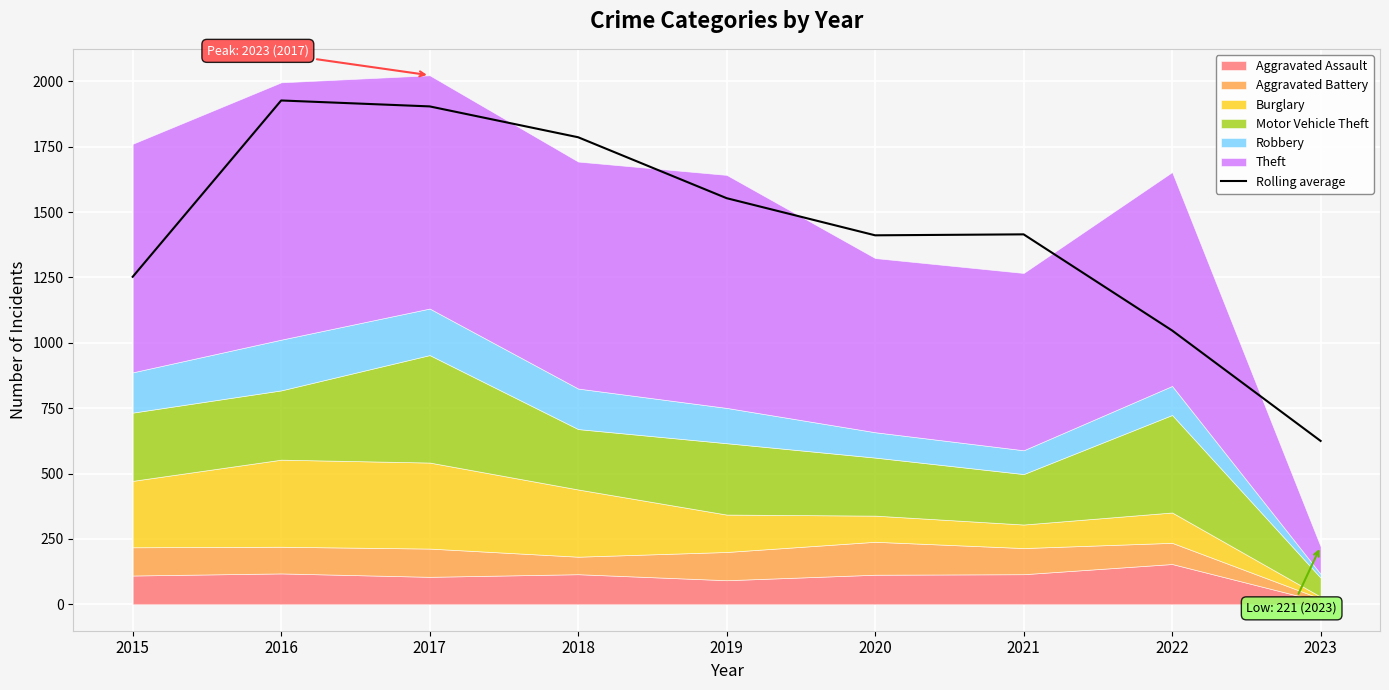

What is the difference between the maximum and minimum values?

1302.0